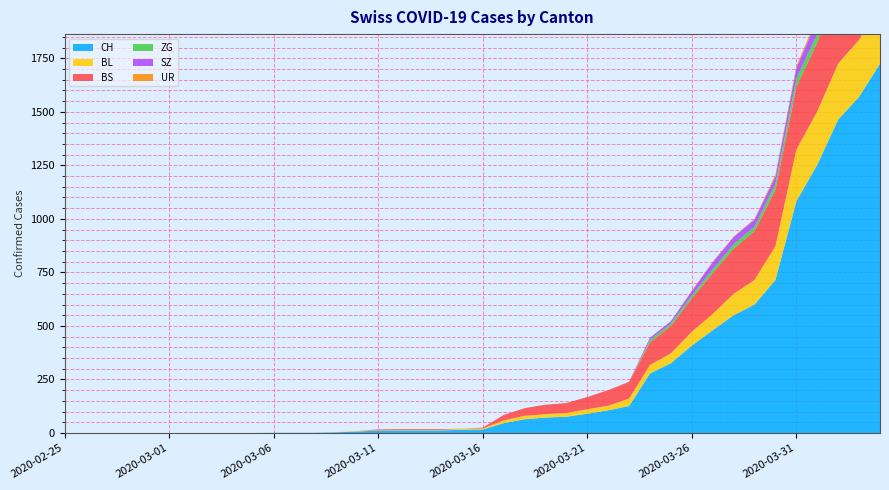

Reading right to left, list all the values displayed in this chart.

CH: 2020-04-04=1725	2020-04-03=1570	2020-04-02=1464	2020-04-01=1253	2020-03-31=1082	2020-03-30=715	2020-03-29=600	2020-03-28=550	2020-03-27=480	2020-03-26=408	2020-03-25=326	2020-03-24=278	2020-03-23=126	2020-03-22=106	2020-03-21=90	2020-03-20=76	2020-03-19=72	2020-03-18=64	2020-03-17=46	2020-03-16=16	2020-03-15=15	2020-03-14=12	2020-03-13=12	2020-03-12=12	2020-03-11=11	2020-03-10=7	2020-03-09=3	2020-03-08=1	2020-03-07=1	2020-03-06=1	2020-03-05=0	2020-03-04=0	2020-03-03=0	2020-03-02=0	2020-03-01=0	2020-02-29=0	2020-02-28=0	2020-02-27=0	2020-02-26=0	2020-02-25=0
BL: 2020-04-04=298	2020-04-03=266	2020-04-02=262	2020-04-01=249	2020-03-31=242	2020-03-30=158	2020-03-29=115	2020-03-28=100	2020-03-27=76	2020-03-26=65	2020-03-25=46	2020-03-24=40	2020-03-23=35	2020-03-22=21	2020-03-21=21	2020-03-20=18	2020-03-19=16	2020-03-18=16	2020-03-17=13	2020-03-16=5	2020-03-15=5	2020-03-14=2	2020-03-13=2	2020-03-12=2	2020-03-11=2	2020-03-10=2	2020-03-09=1	2020-03-08=0	2020-03-07=0	2020-03-06=0	2020-03-05=0	2020-03-04=0	2020-03-03=0	2020-03-02=0	2020-03-01=0	2020-02-29=0	2020-02-28=0	2020-02-27=0	2020-02-26=0	2020-02-25=0
BS: 2020-04-04=434	2020-04-03=397	2020-04-02=350	2020-04-01=323	2020-03-31=292	2020-03-30=263	2020-03-29=228	2020-03-28=211	2020-03-27=191	2020-03-26=155	2020-03-25=128	2020-03-24=105	2020-03-23=78	2020-03-22=73	2020-03-21=57	2020-03-20=46	2020-03-19=44	2020-03-18=36	2020-03-17=25	2020-03-16=4	2020-03-15=0	2020-03-14=4	2020-03-13=4	2020-03-12=4	2020-03-11=4	2020-03-10=0	2020-03-09=0	2020-03-08=0	2020-03-07=0	2020-03-06=0	2020-03-05=0	2020-03-04=0	2020-03-03=0	2020-03-02=0	2020-03-01=0	2020-02-29=0	2020-02-28=0	2020-02-27=0	2020-02-26=0	2020-02-25=0
ZG: 2020-04-04=46	2020-04-03=44	2020-04-02=41	2020-04-01=40	2020-03-31=39	2020-03-30=29	2020-03-29=21	2020-03-28=21	2020-03-27=18	2020-03-26=15	2020-03-25=12	2020-03-24=12	2020-03-23=0	2020-03-22=0	2020-03-21=0	2020-03-20=0	2020-03-19=0	2020-03-18=0	2020-03-17=0	2020-03-16=0	2020-03-15=0	2020-03-14=0	2020-03-13=0	2020-03-12=0	2020-03-11=0	2020-03-10=0	2020-03-09=0	2020-03-08=0	2020-03-07=0	2020-03-06=0	2020-03-05=0	2020-03-04=0	2020-03-03=0	2020-03-02=0	2020-03-01=0	2020-02-29=0	2020-02-28=0	2020-02-27=0	2020-02-26=0	2020-02-25=0
SZ: 2020-04-04=92	2020-04-03=75	2020-04-02=65	2020-04-01=65	2020-03-31=48	2020-03-30=33	2020-03-29=33	2020-03-28=33	2020-03-27=32	2020-03-26=20	2020-03-25=10	2020-03-24=10	2020-03-23=0	2020-03-22=0	2020-03-21=0	2020-03-20=0	2020-03-19=0	2020-03-18=0	2020-03-17=0	2020-03-16=0	2020-03-15=0	2020-03-14=0	2020-03-13=0	2020-03-12=0	2020-03-11=0	2020-03-10=0	2020-03-09=0	2020-03-08=0	2020-03-07=0	2020-03-06=0	2020-03-05=0	2020-03-04=0	2020-03-03=0	2020-03-02=0	2020-03-01=0	2020-02-29=0	2020-02-28=0	2020-02-27=0	2020-02-26=0	2020-02-25=0
UR: 2020-04-04=26	2020-04-03=26	2020-04-02=13	2020-04-01=13	2020-03-31=11	2020-03-30=9	2020-03-29=3	2020-03-28=3	2020-03-27=3	2020-03-26=2	2020-03-25=0	2020-03-24=1	2020-03-23=1	2020-03-22=0	2020-03-21=0	2020-03-20=0	2020-03-19=0	2020-03-18=0	2020-03-17=0	2020-03-16=0	2020-03-15=0	2020-03-14=0	2020-03-13=0	2020-03-12=0	2020-03-11=0	2020-03-10=0	2020-03-09=0	2020-03-08=0	2020-03-07=0	2020-03-06=0	2020-03-05=0	2020-03-04=0	2020-03-03=0	2020-03-02=0	2020-03-01=0	2020-02-29=0	2020-02-28=0	2020-02-27=0	2020-02-26=0	2020-02-25=0